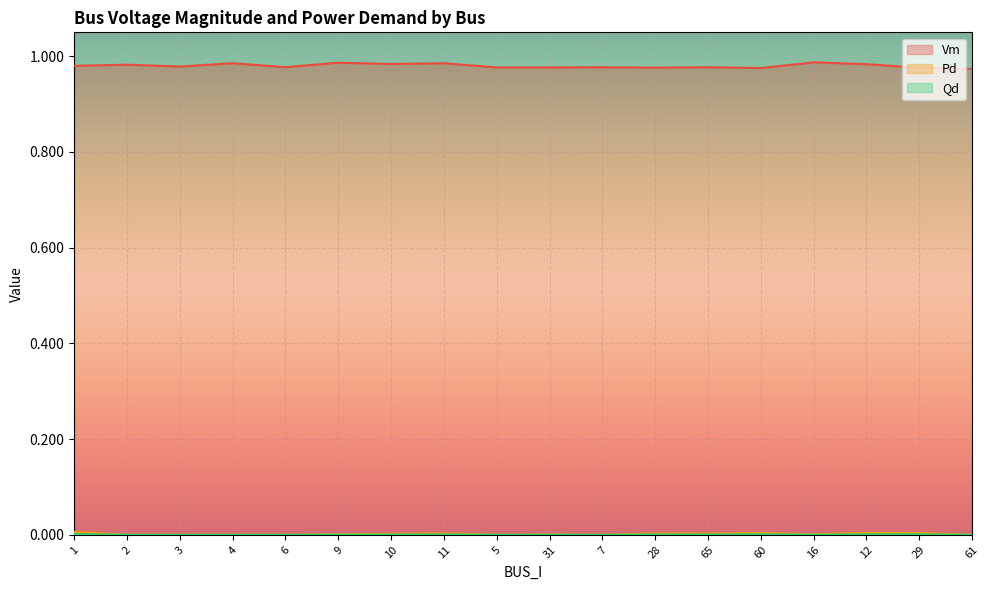

What is the label of the 4th point from the left?

4